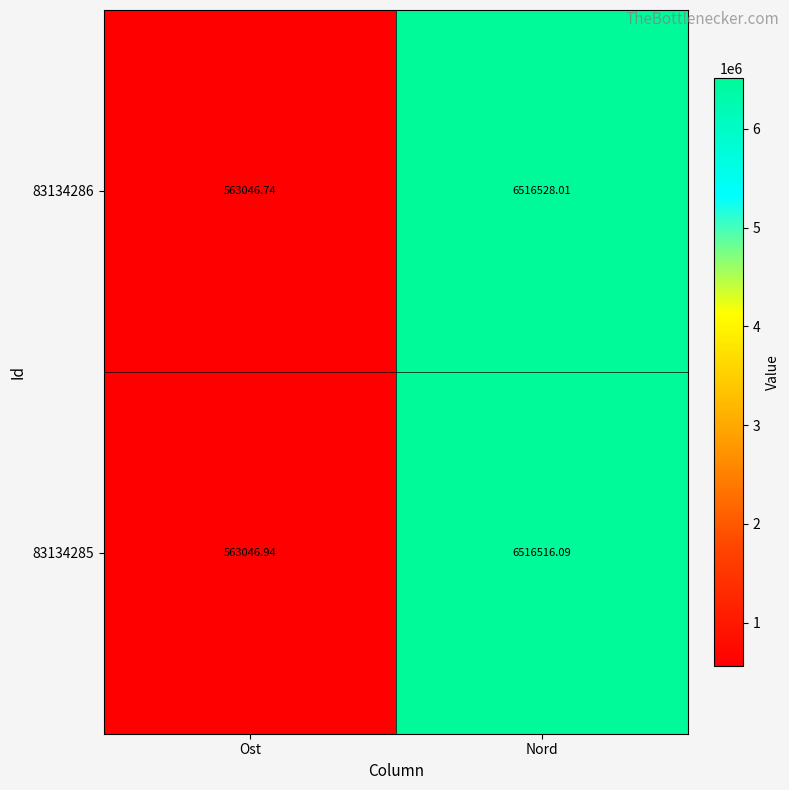

At which label does 83134285 first exceed 6516516?

Nord